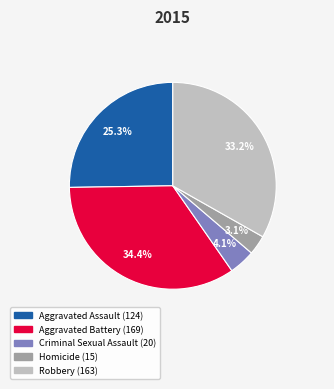

How many slices are in this pie chart?

5